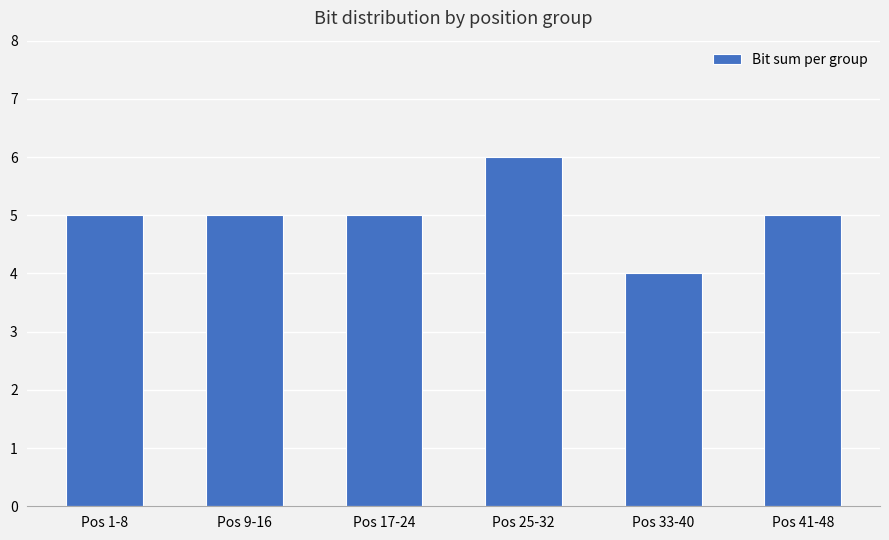

Reading left to right, list all the values displayed in this chart.

5	5	5	6	4	5